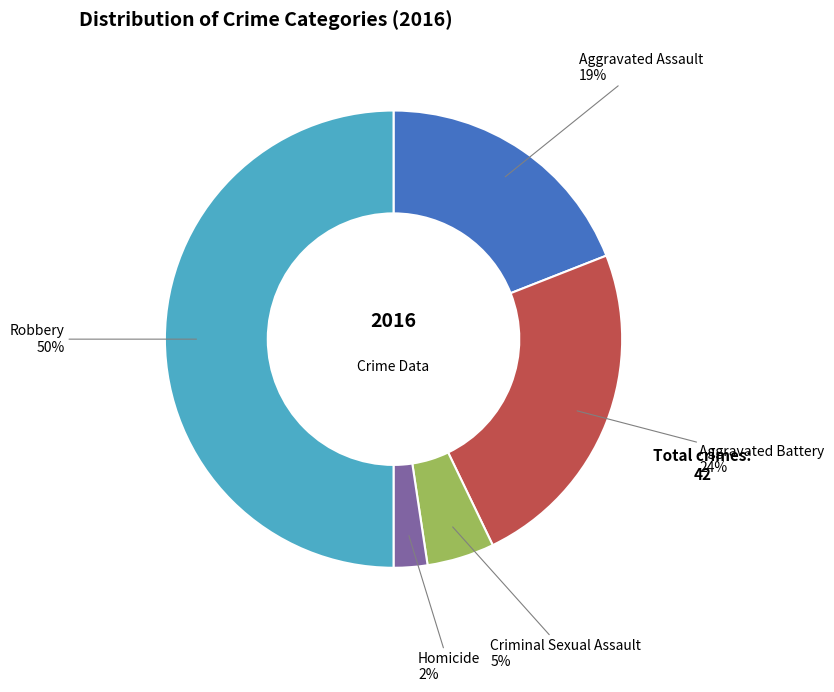

To the nearest percent, what is the average slice percentage?

20%